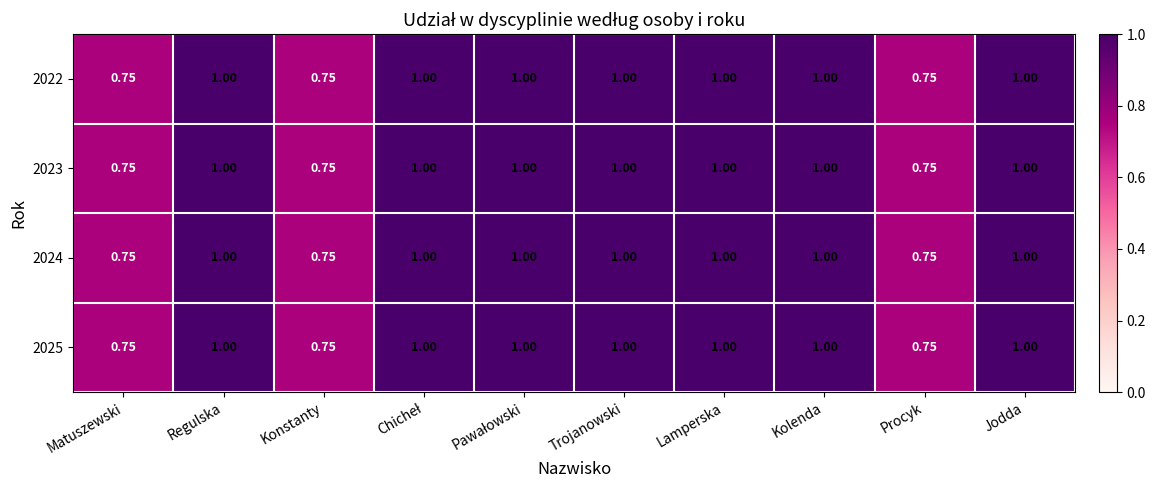

Is the value of 2024 at Regulska greater than the value of 2023 at Konstanty?

Yes